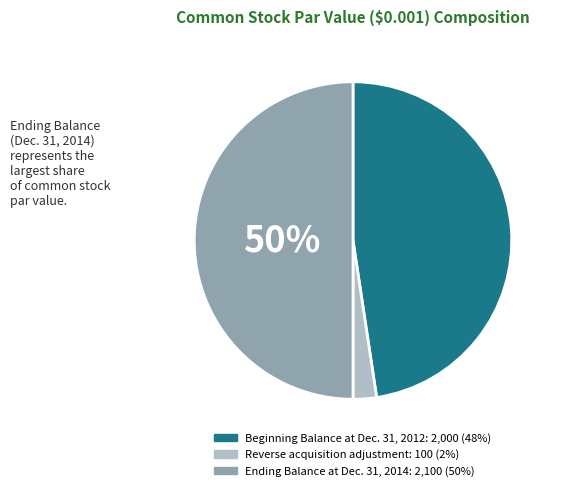

To the nearest percent, what is the combined percentage of Ending Balance at Dec. 31, 2014 and Reverse acquisition adjustment?

52%